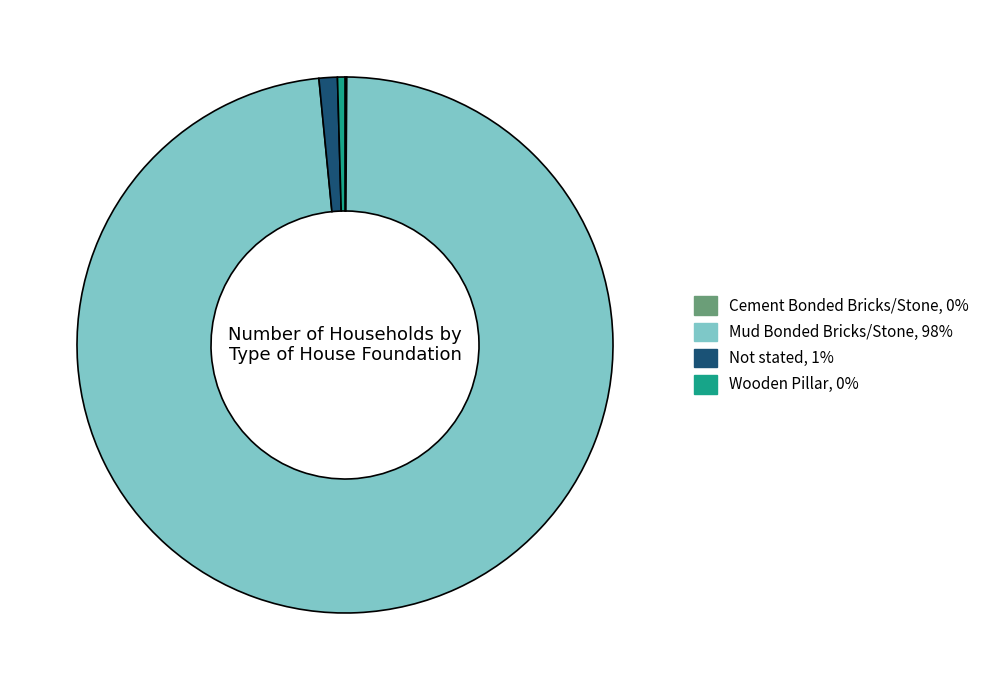

True or false: Mud Bonded Bricks/Stone accounts for 84% of the total.

False